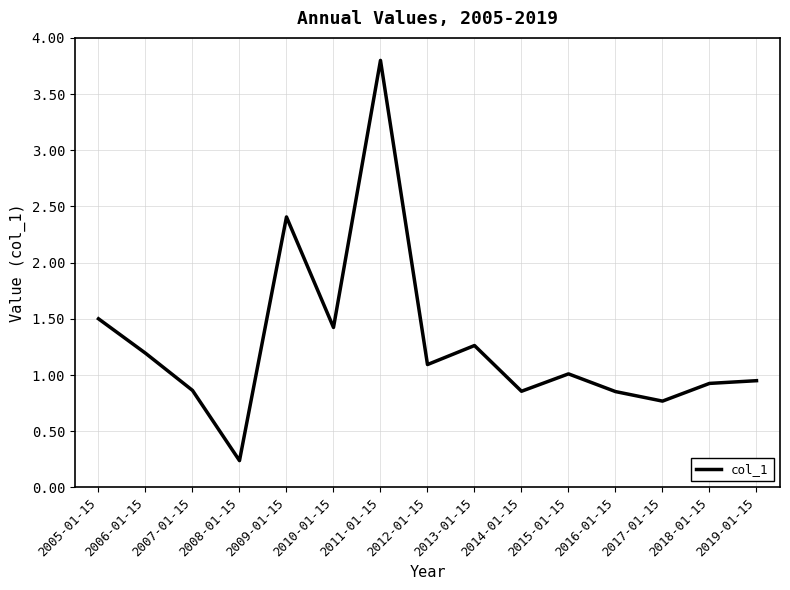

The chart shows a value of 1.9 at 2010-01-15. True or false?

False